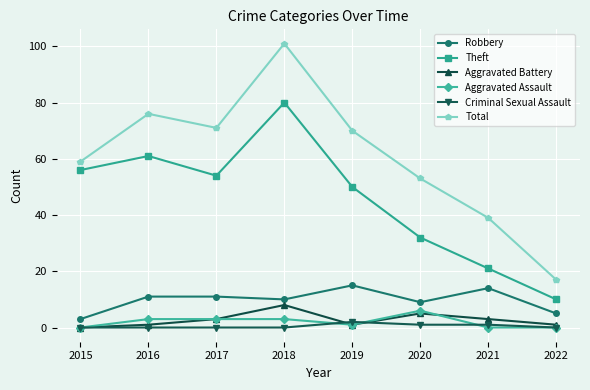

How many lines are shown in the chart?

6